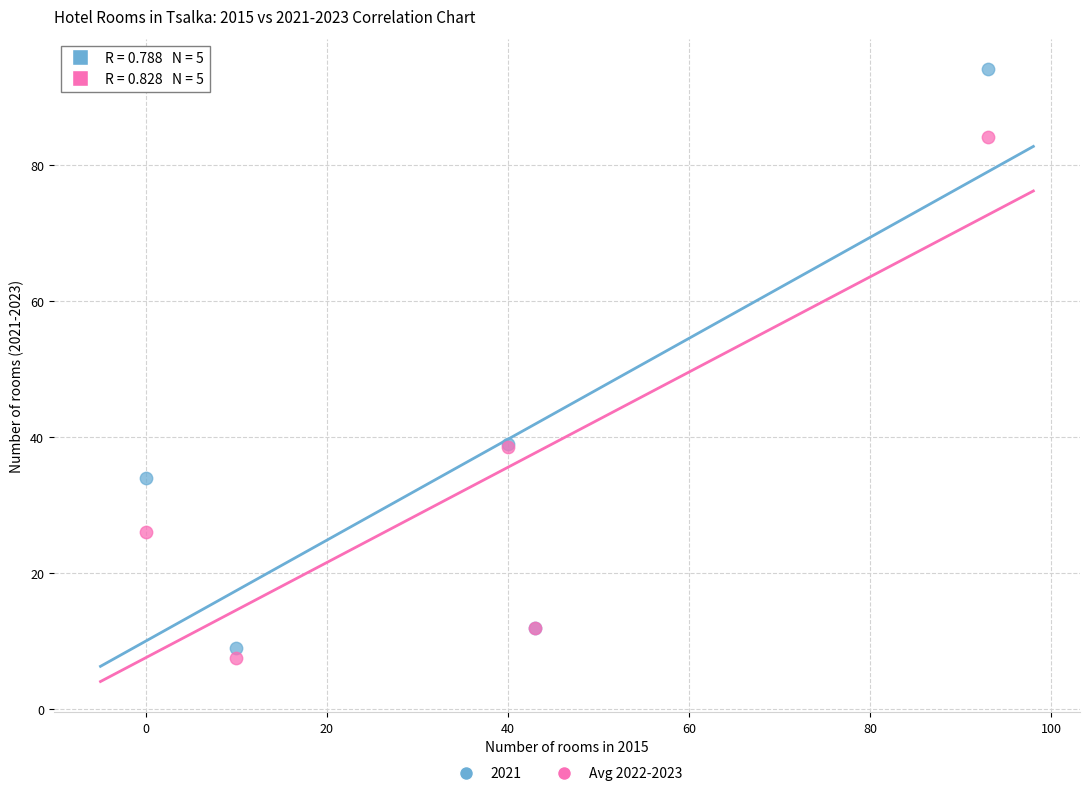

What is the X range (max minus min) for the scatter plot?

93.0